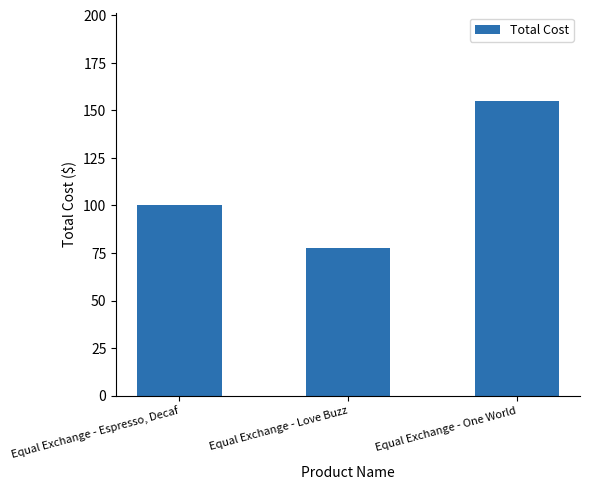

Between Equal Exchange - One World and Equal Exchange - Espresso, Decaf, which is larger?

Equal Exchange - One World